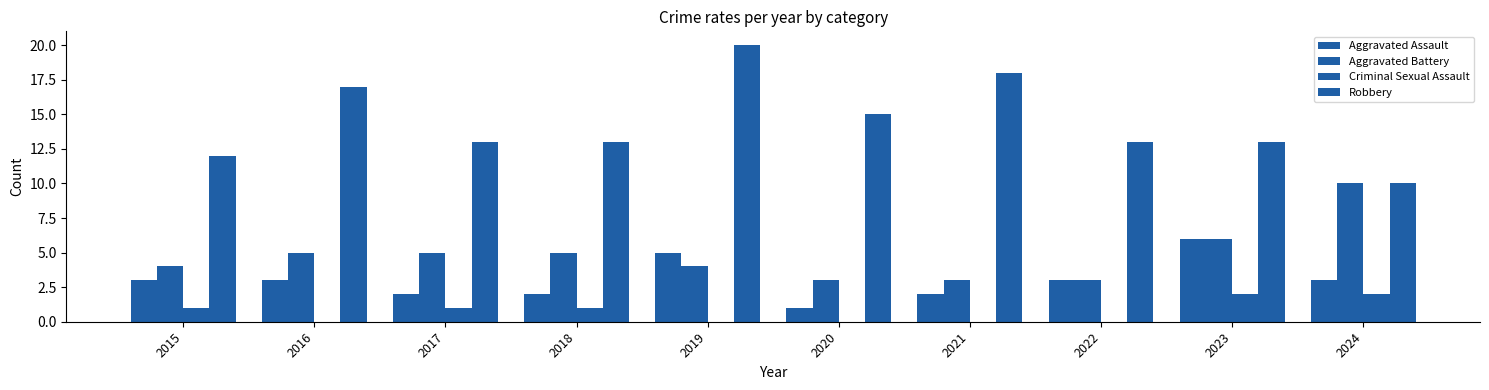

How many groups of bars are there?

10